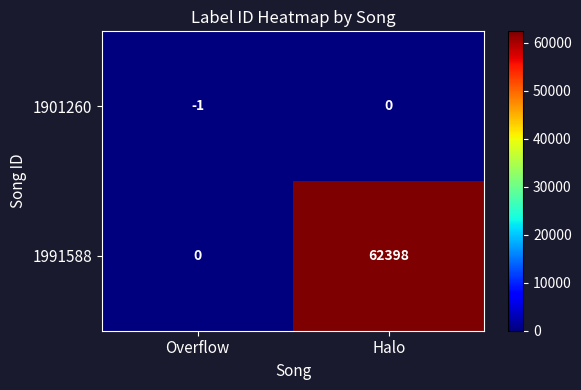

What is the difference between the 1991588 values at Halo and Overflow?

62398